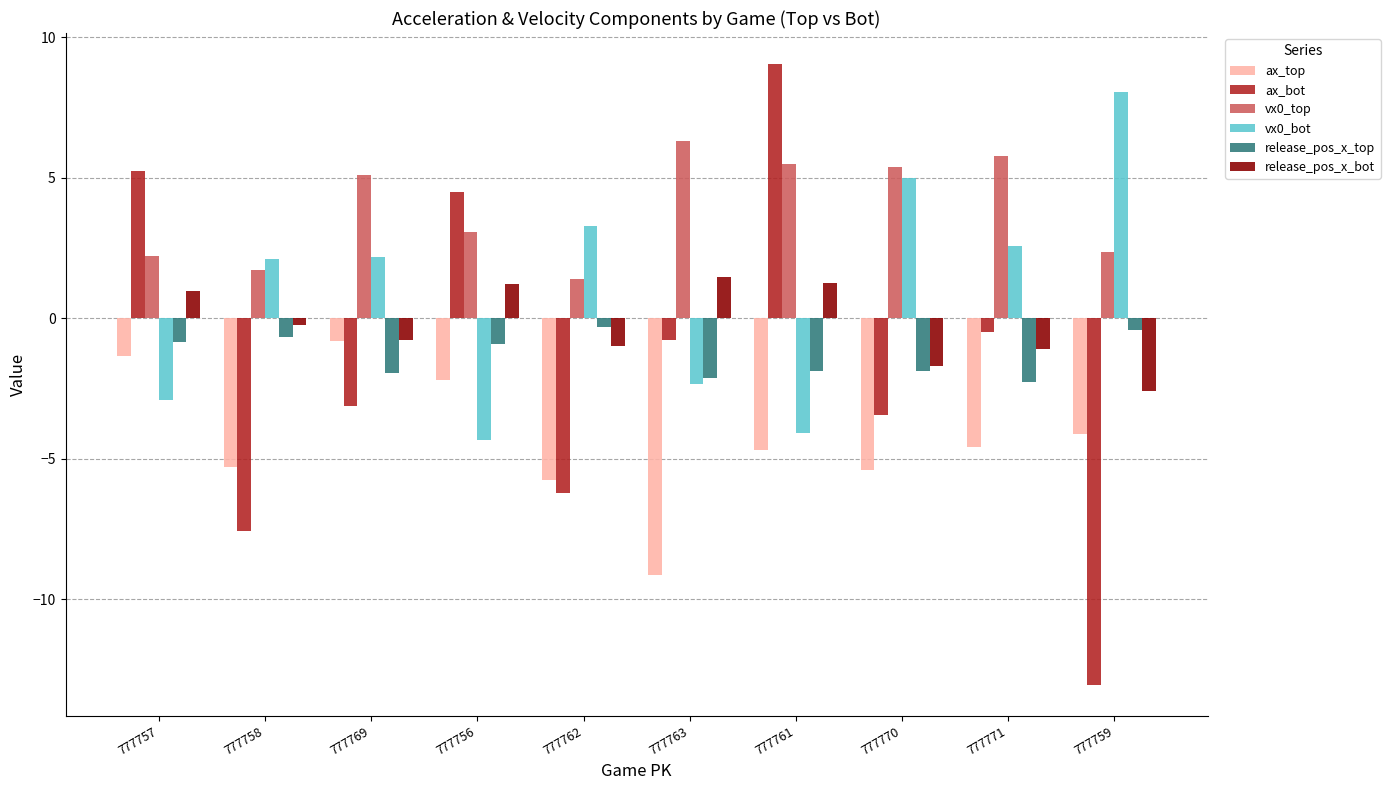

Does the chart contain any negative values?

Yes